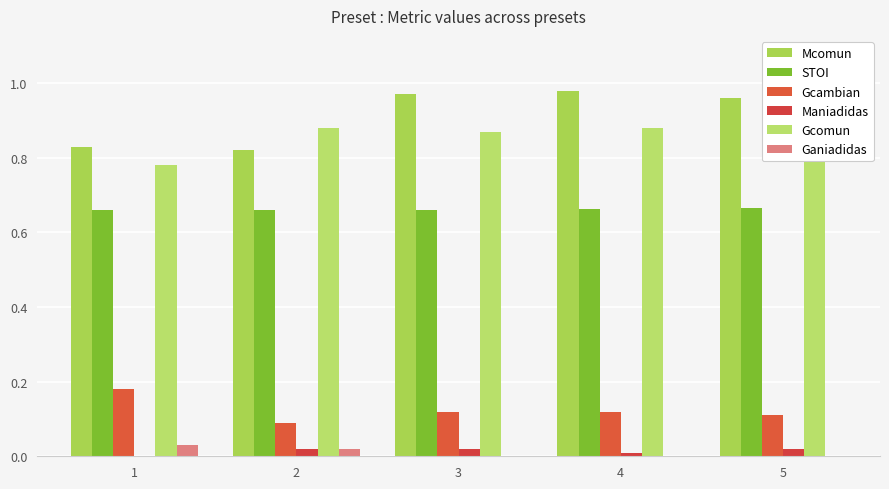

What is the maximum value shown in the chart?

1.0